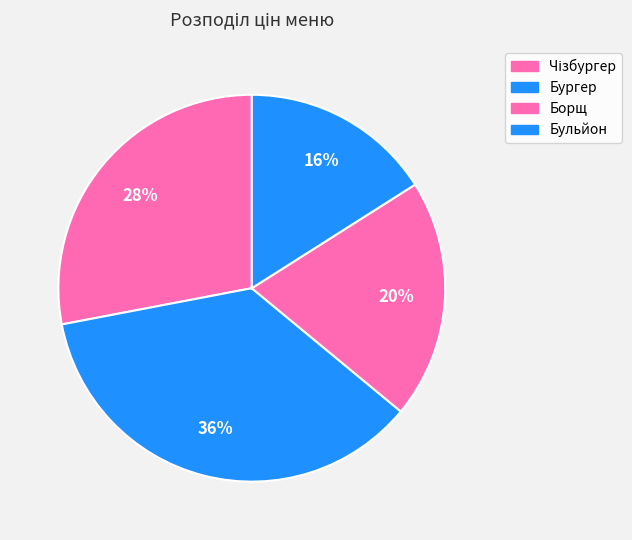

To the nearest percent, what is the combined percentage of Борщ and Бульйон?

36%